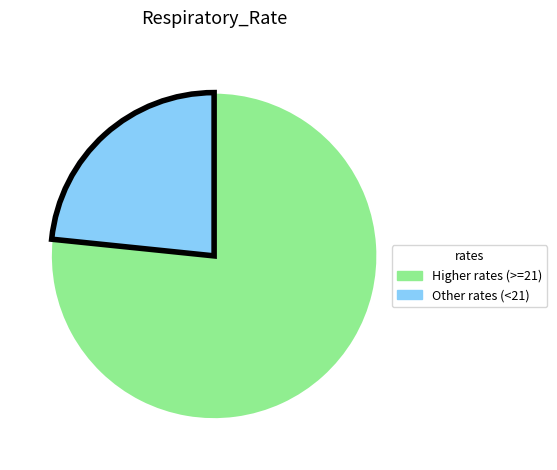

Does any single category account for the majority?

Yes